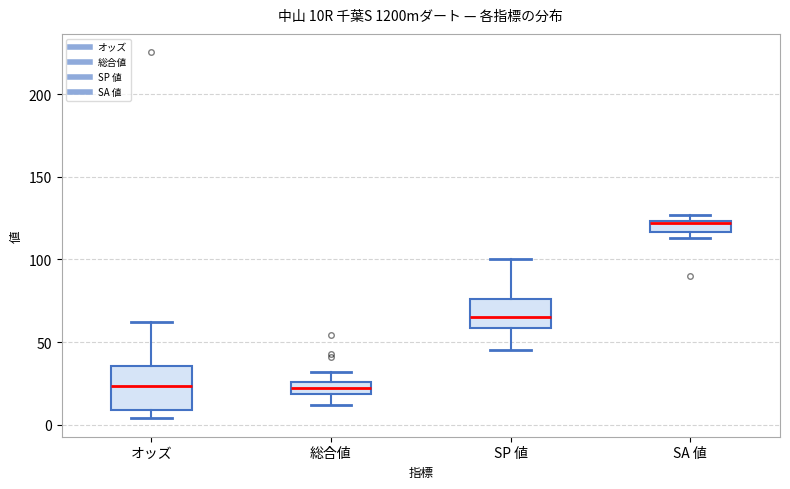

Which box is the tallest, from its lower edge to its upper edge?

オッズ